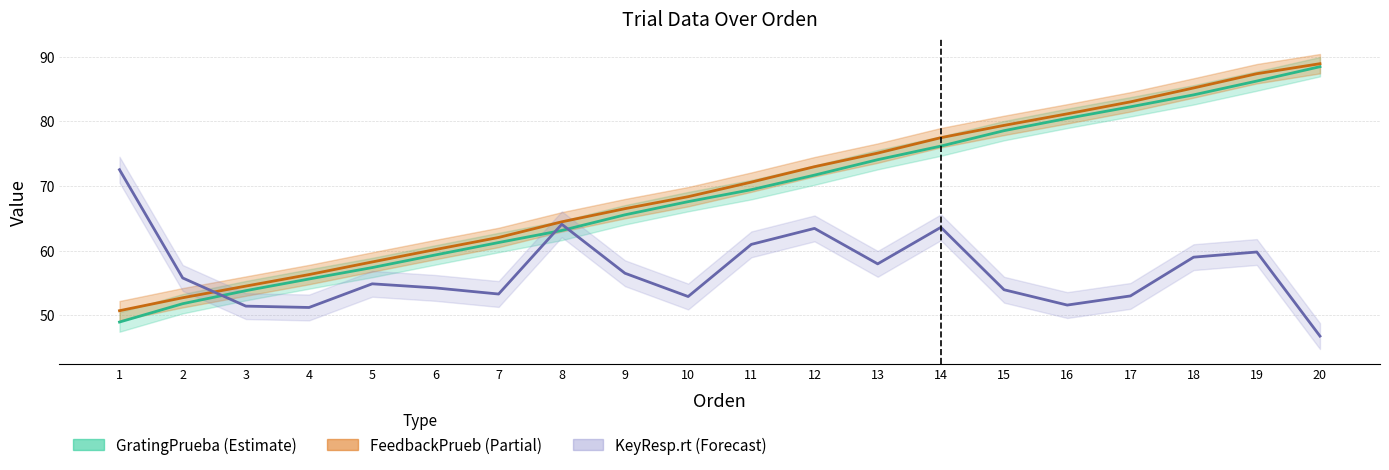

Is it true that GratingPrueba.started_mean equals 51.8 at 2?

True